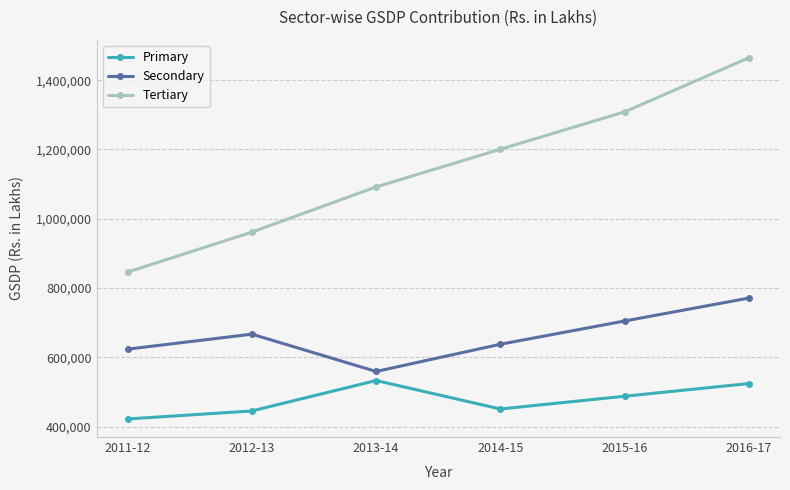

Is the value of Tertiary at 2014-15 greater than the value of Primary at 2013-14?

Yes